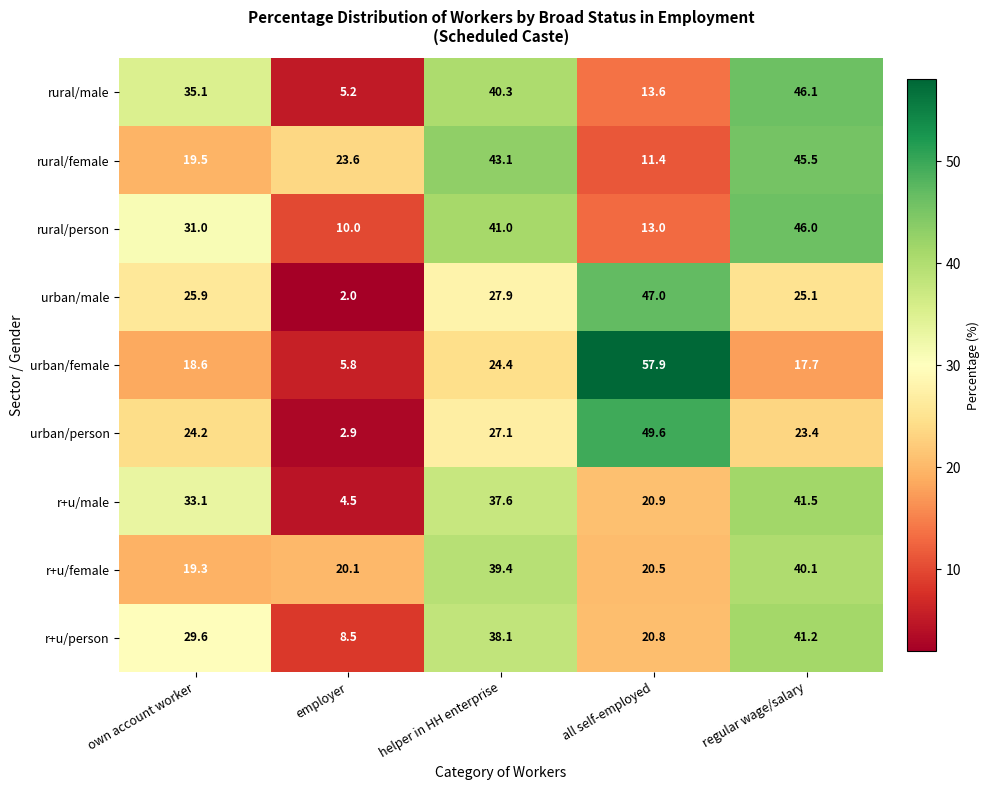

How many series are shown in this chart?

9